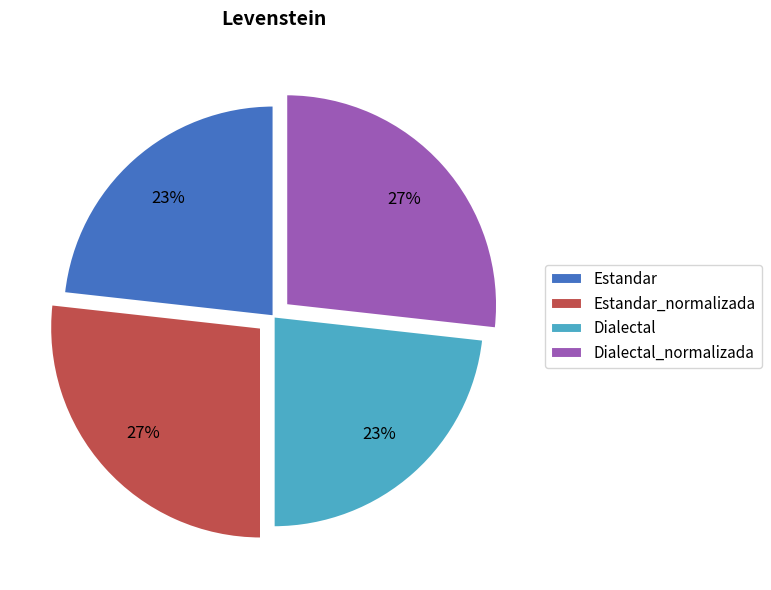

The Estandar_normalizada slice represents 27% of the pie. True or false?

True